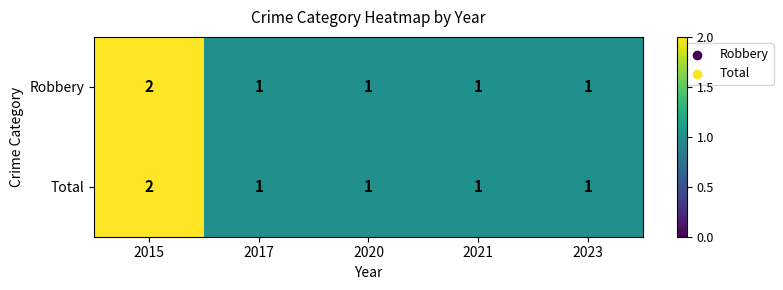

At which category is the sum across all series the highest?

2015